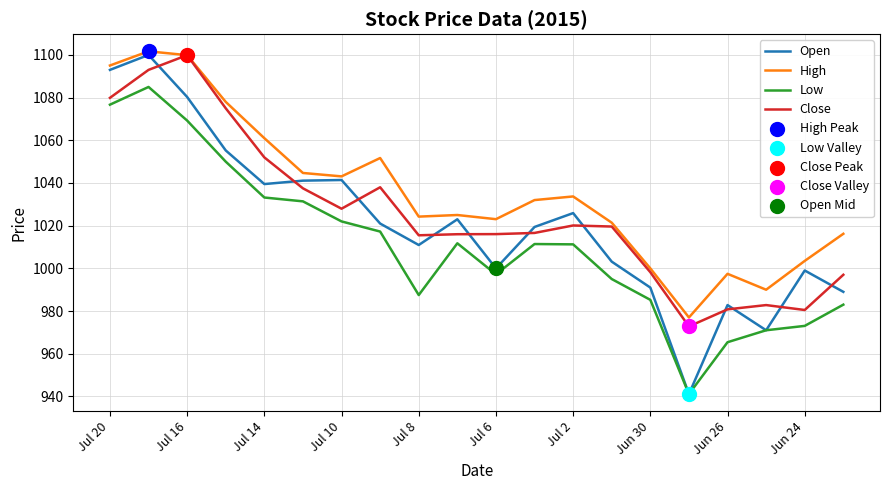

Which series has the largest total across all categories?

High